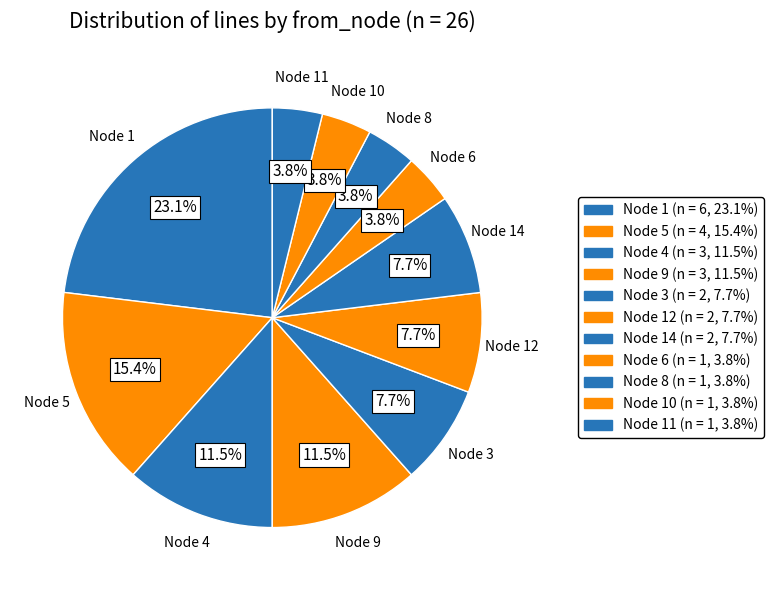

Which category has the biggest portion of the pie?

Node 1